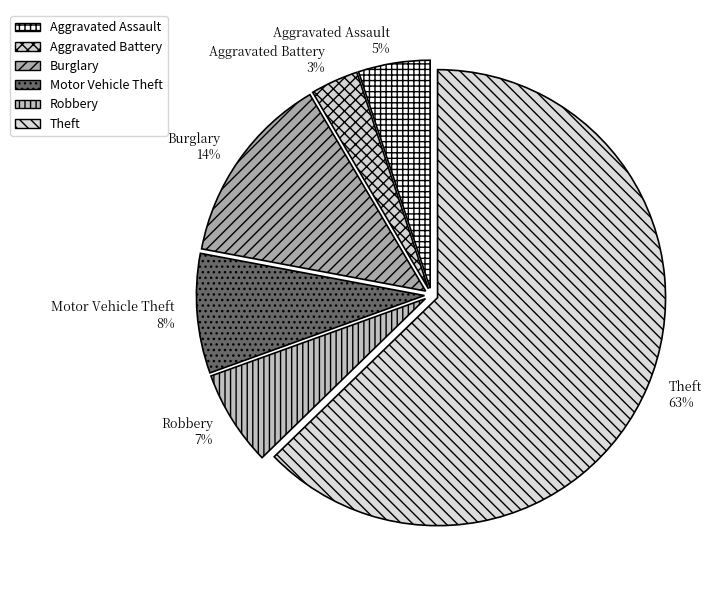

To the nearest percent, what is the average slice percentage?

17%